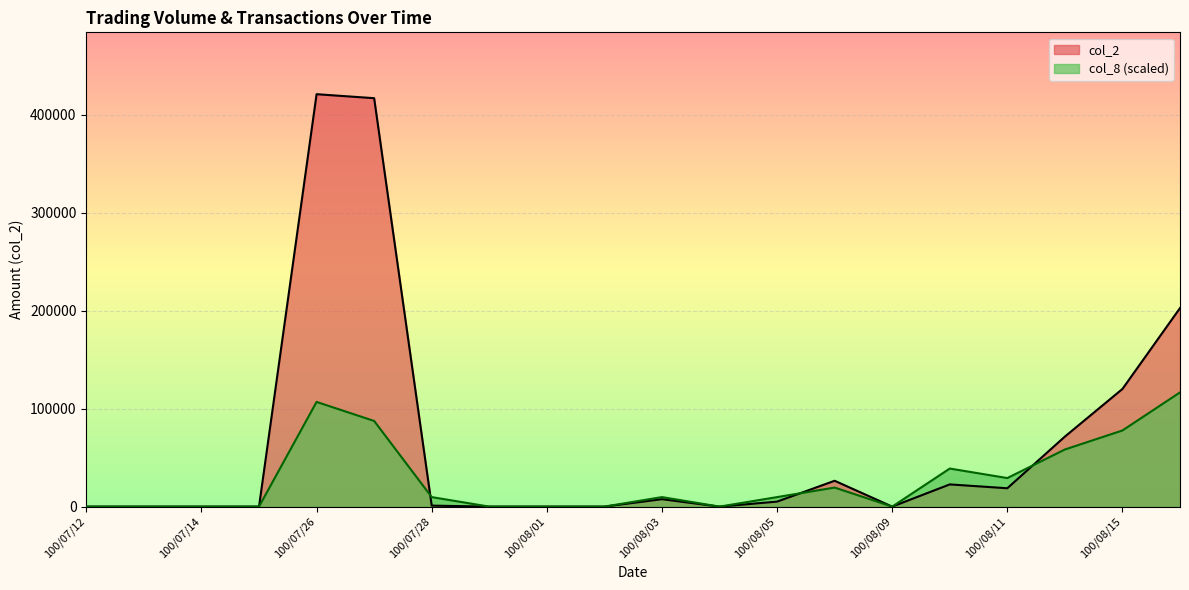

Reading right to left, extract all data points from this chart.

col_2: 100/08/16=202740.0	100/08/15=120140.0	100/08/12=71500.0	100/08/11=18750.0	100/08/10=22680.0	100/08/09=0.0	100/08/08=26400.0	100/08/05=5100.0	100/08/04=0.0	100/08/03=7600.0	100/08/02=0.0	100/08/01=0.0	100/07/29=0.0	100/07/28=1020.0	100/07/27=417040.0	100/07/26=421120.0	100/07/15=0.0	100/07/14=0.0	100/07/13=0.0	100/07/12=0.0
col_8: 100/08/16=116617.8	100/08/15=77745.2	100/08/12=58308.9	100/08/11=29154.5	100/08/10=38872.6	100/08/09=0.0	100/08/08=19436.3	100/08/05=9718.2	100/08/04=0.0	100/08/03=9718.2	100/08/02=0.0	100/08/01=0.0	100/07/29=0.0	100/07/28=9718.2	100/07/27=87463.4	100/07/26=106899.7	100/07/15=0.0	100/07/14=0.0	100/07/13=0.0	100/07/12=0.0